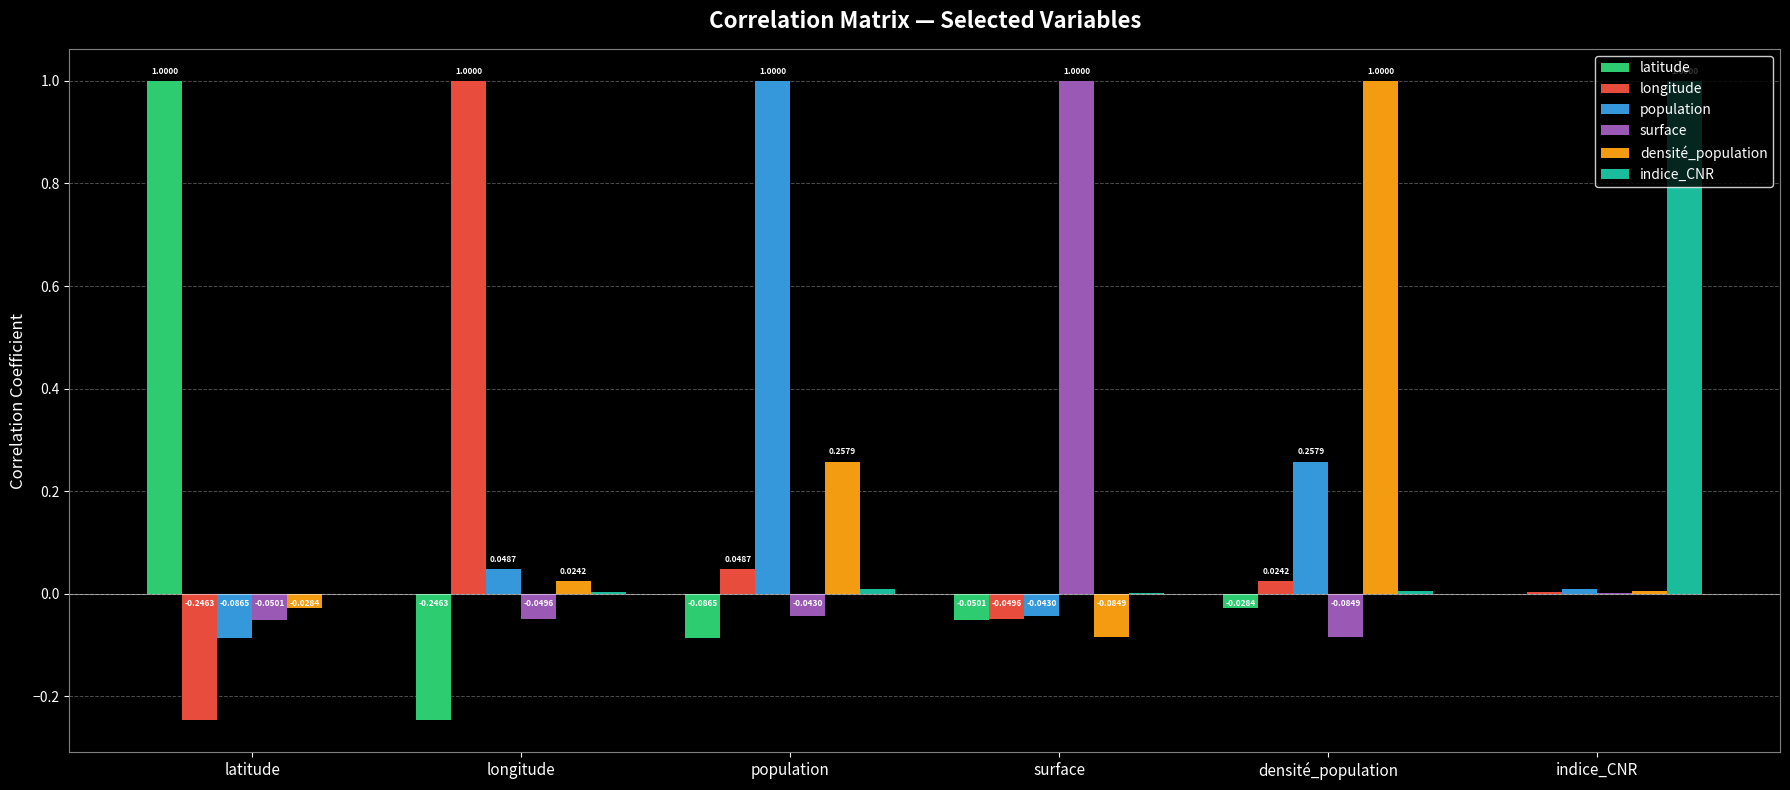

Is the value of longitude at longitude greater than the value of densité_population at population?

Yes